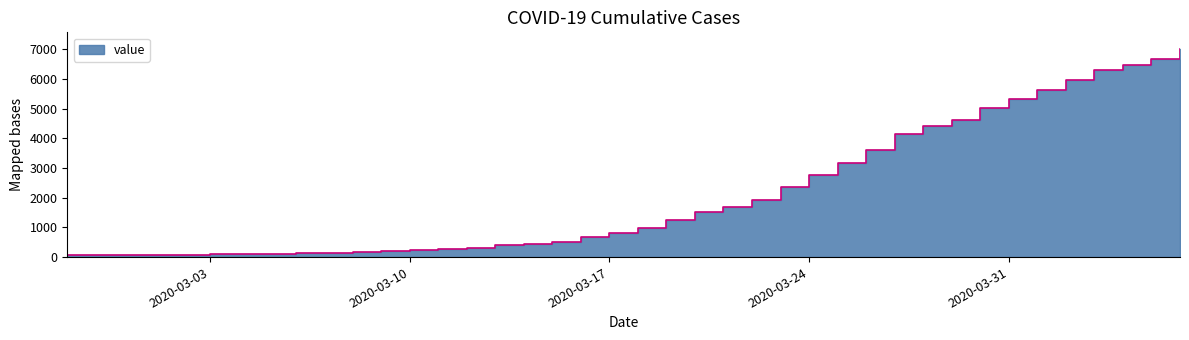

Count the number of categories in the chart.

40